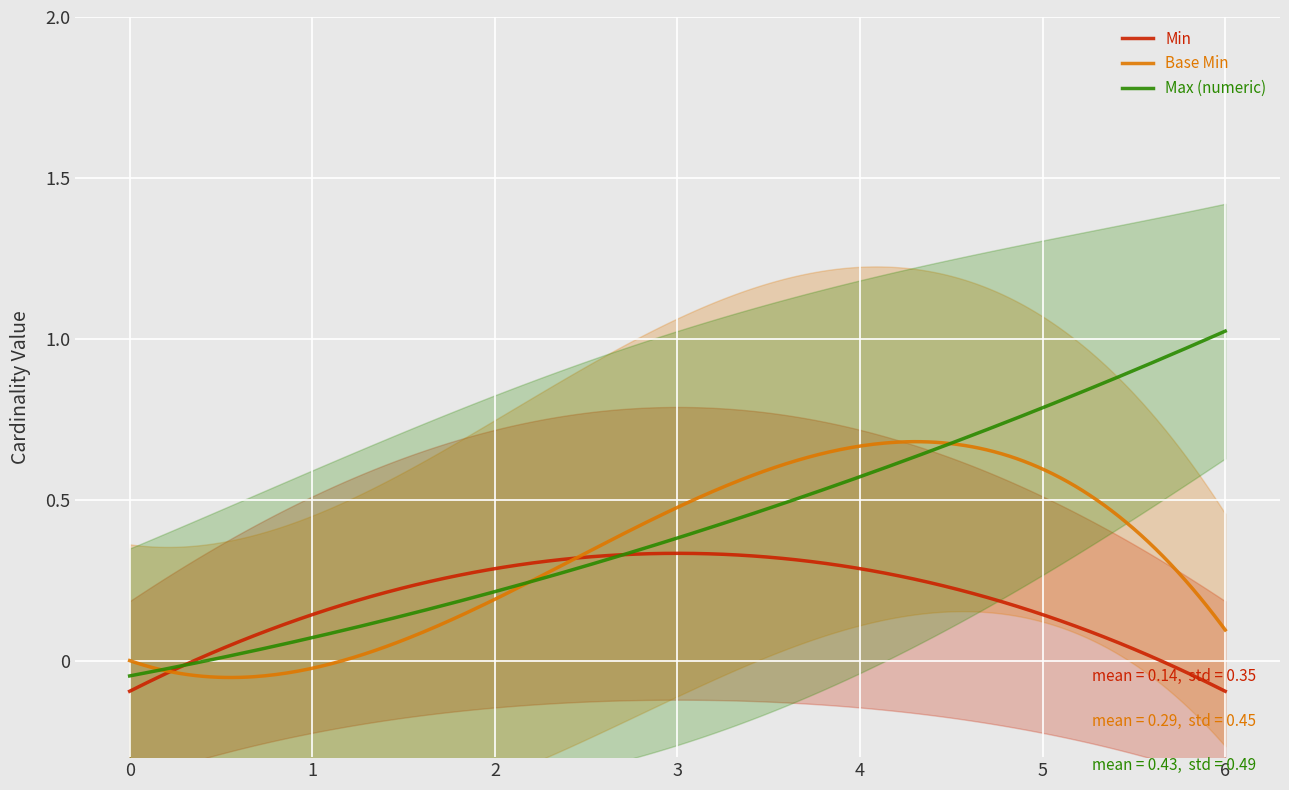

True or false: Base Min has a value of 0 at Extension.id.

False